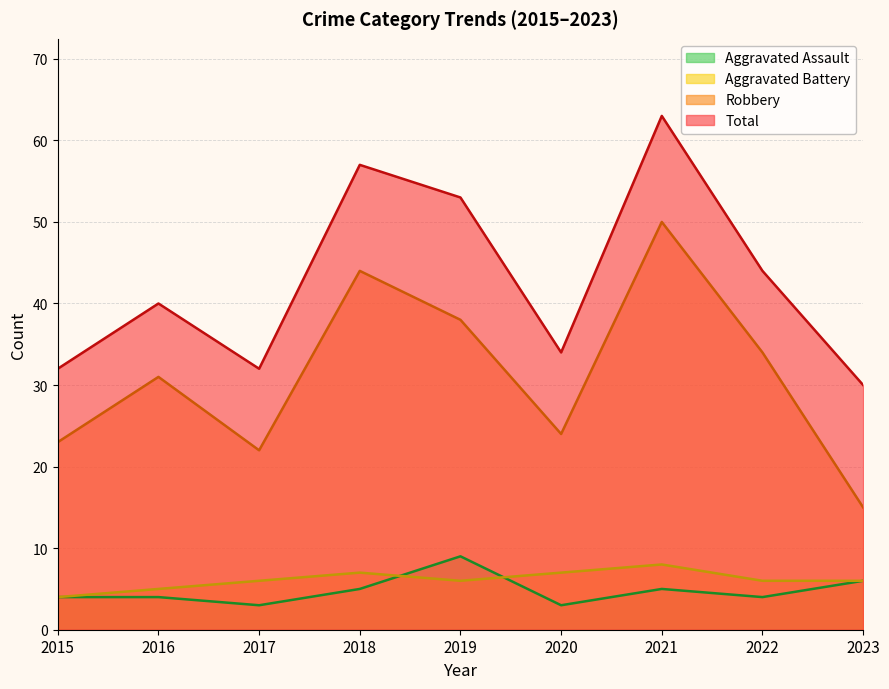

Is the value of Total at 2022 greater than the value of Aggravated Battery at 2017?

Yes